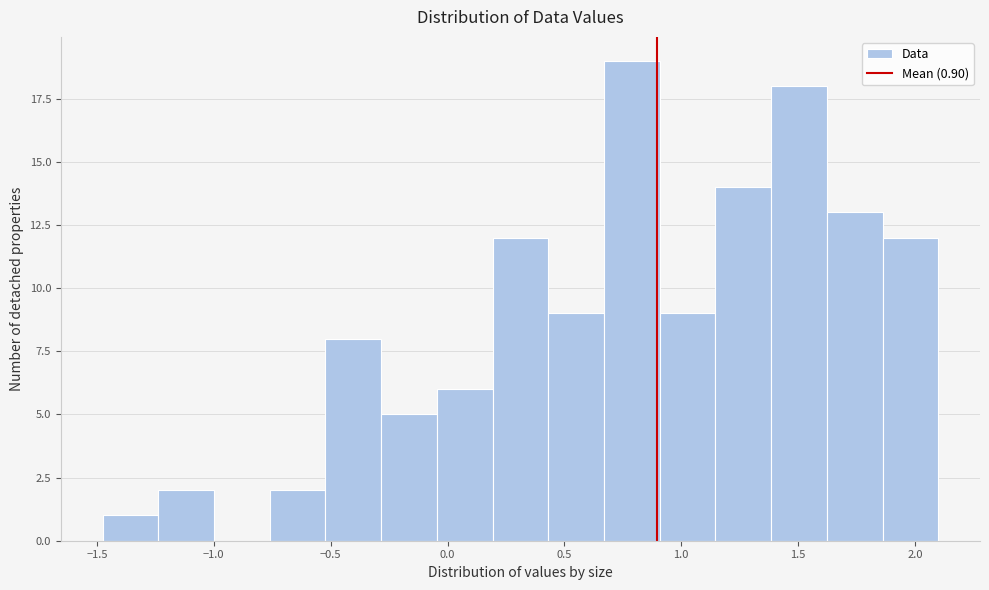

Which range on the x-axis has the tallest bar?

0.65 to 0.90